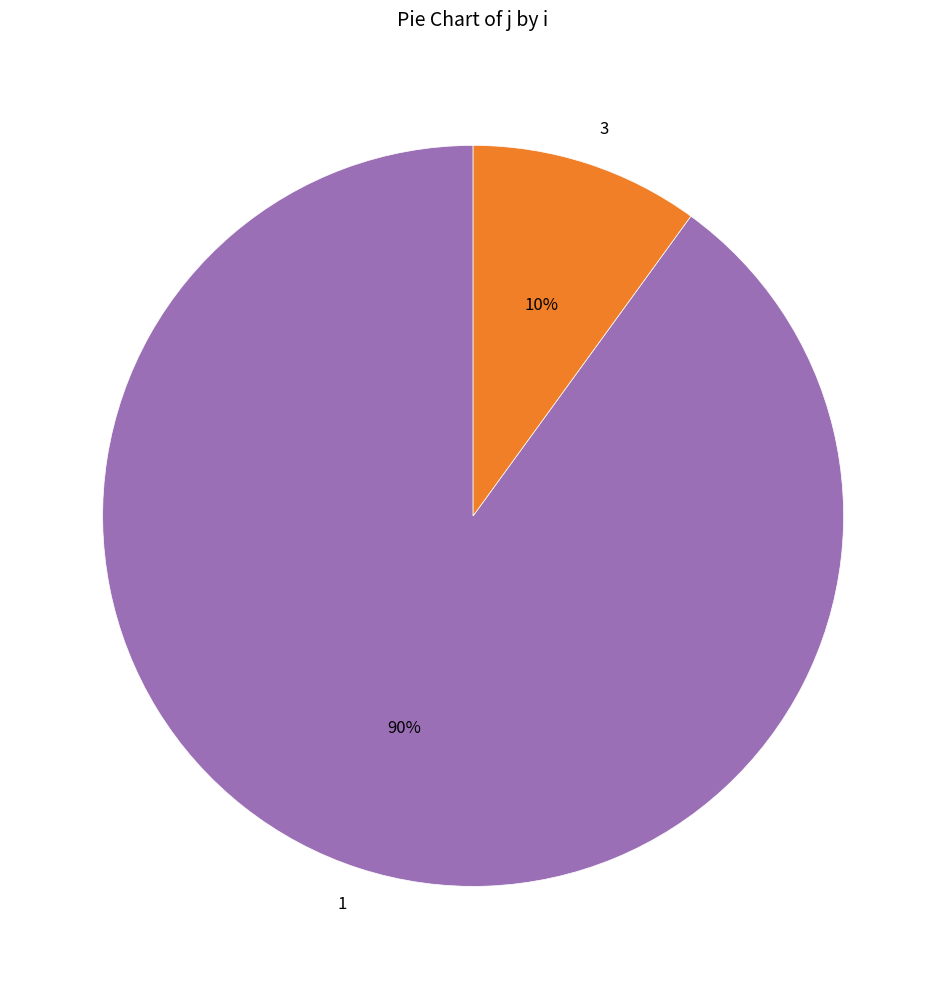

The 1 slice represents 90% of the pie. True or false?

True